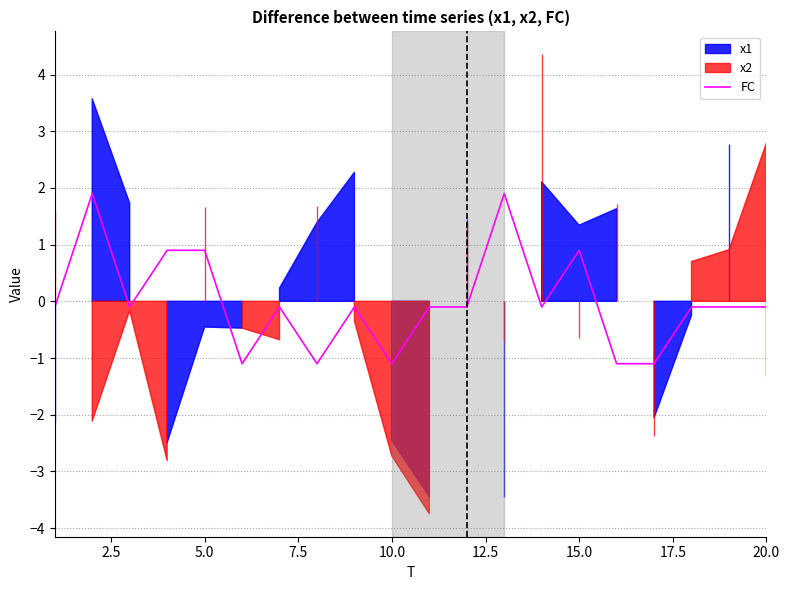

How many data points are above 0?

5